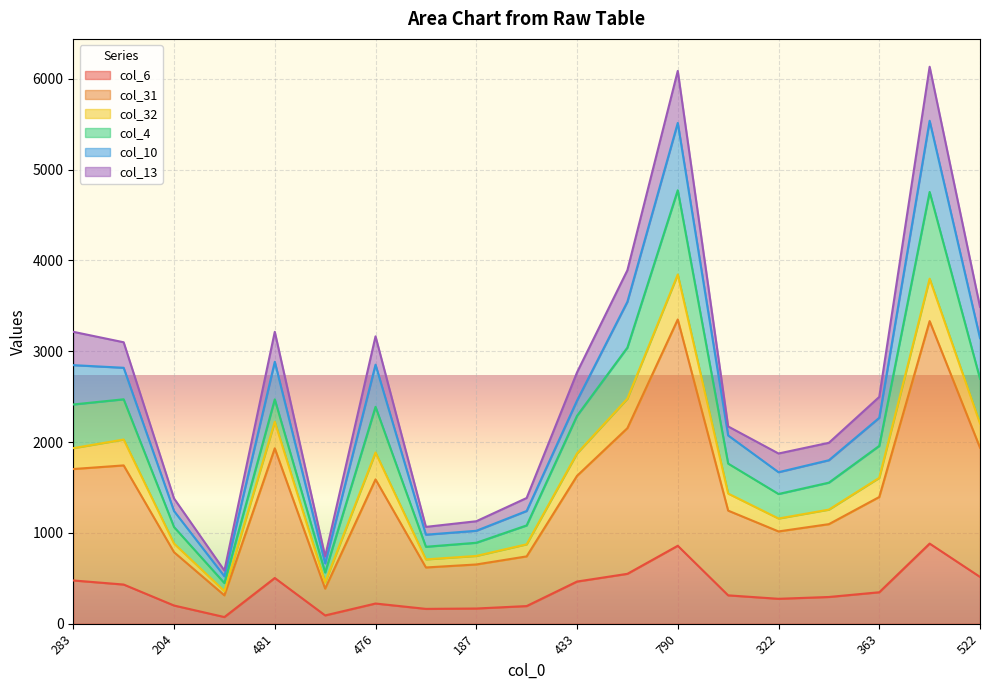

True or false: col_6 and col_31 cross at least once.

False